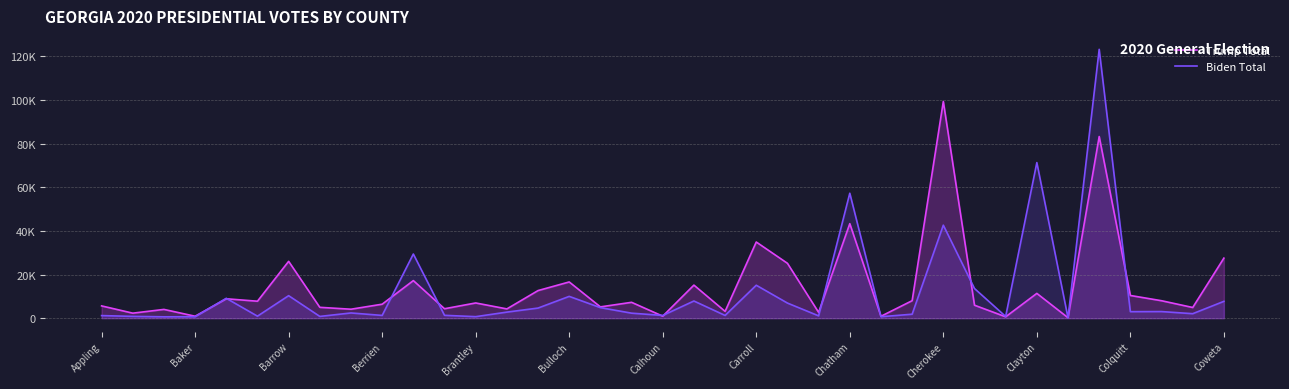

Does the chart display data point markers on the line(s)?

No